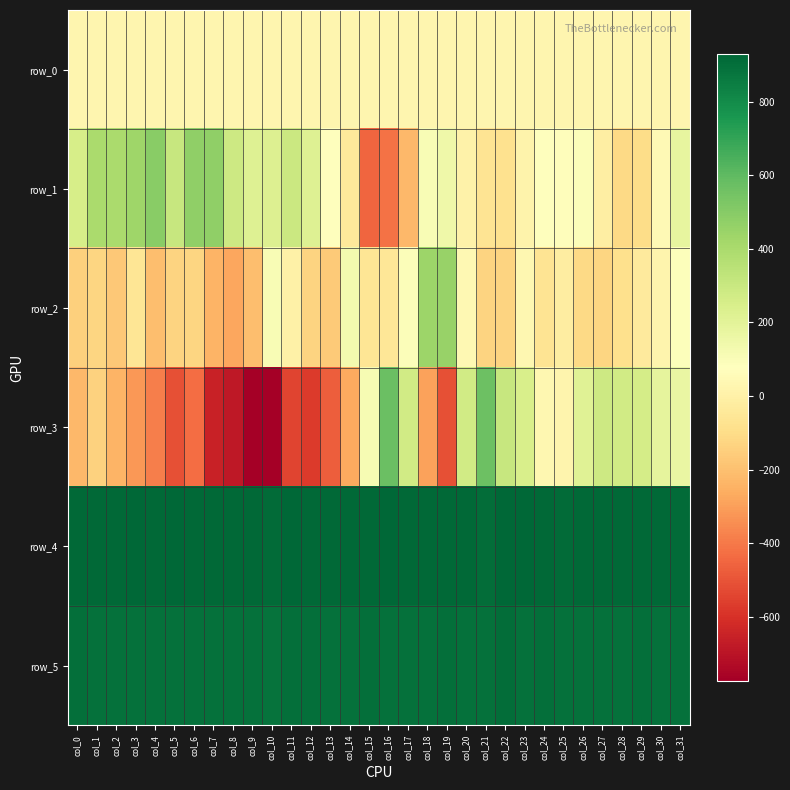

Is it true that row_4 equals 918.0 at col_19?

True